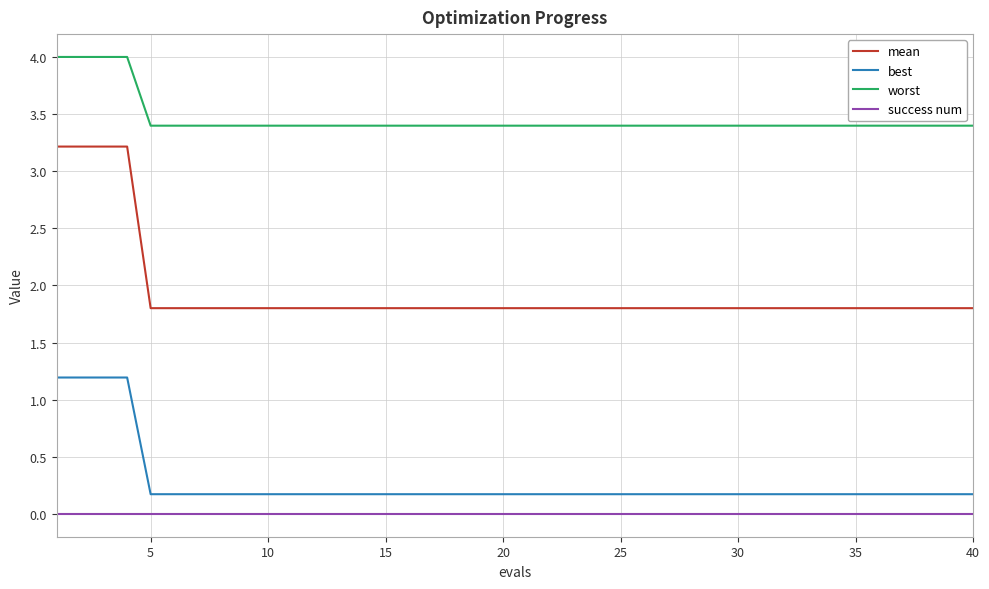

Which series has the widest spread of values?

mean